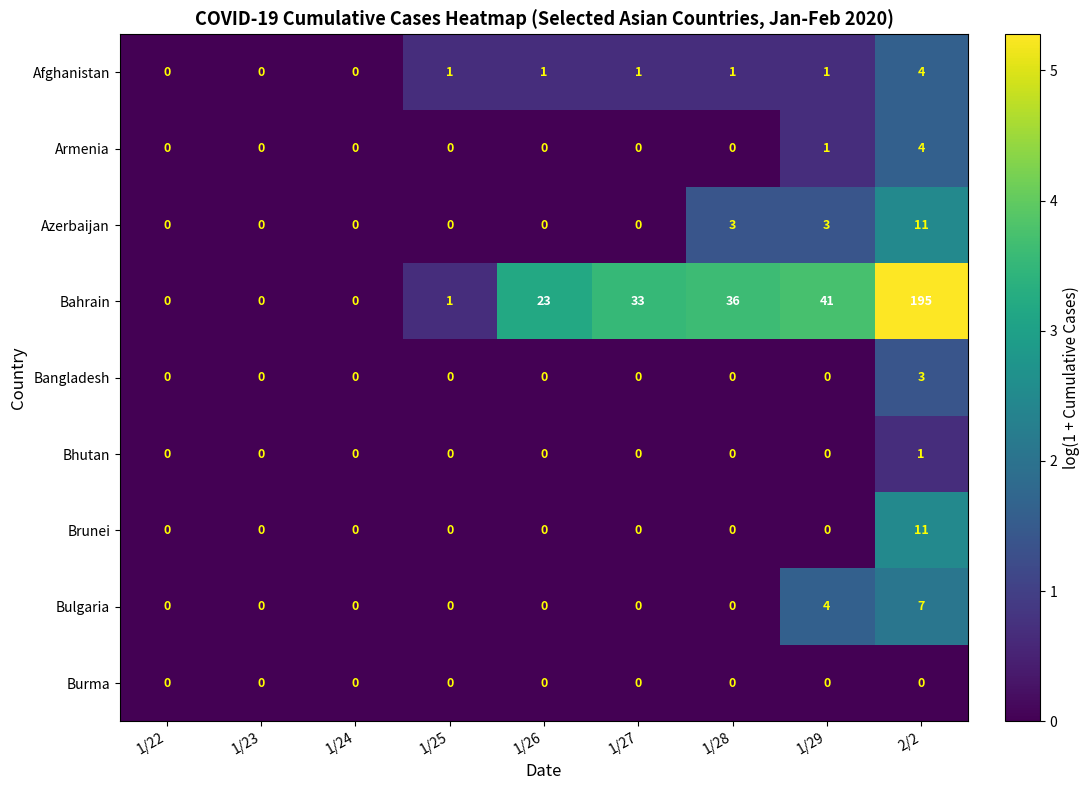

At which label is Bahrain closest to 97?

1/29